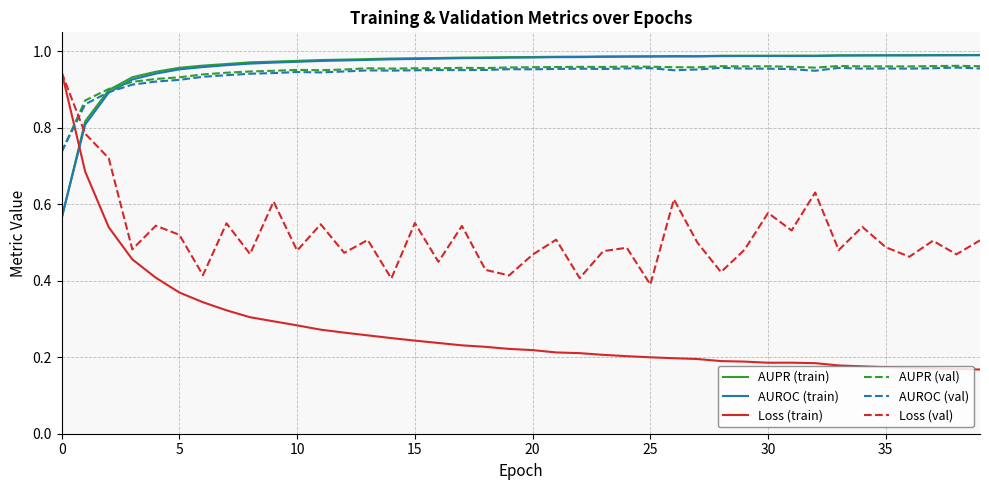

After their last crossing, which series has the higher values: Loss (train) or AUROC (val)?

AUROC (val)